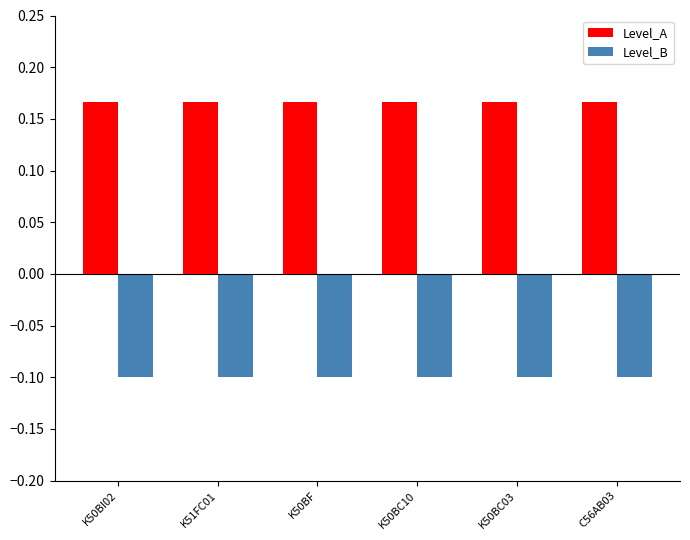

What are all the series names shown in the legend?

Level_A, Level_B